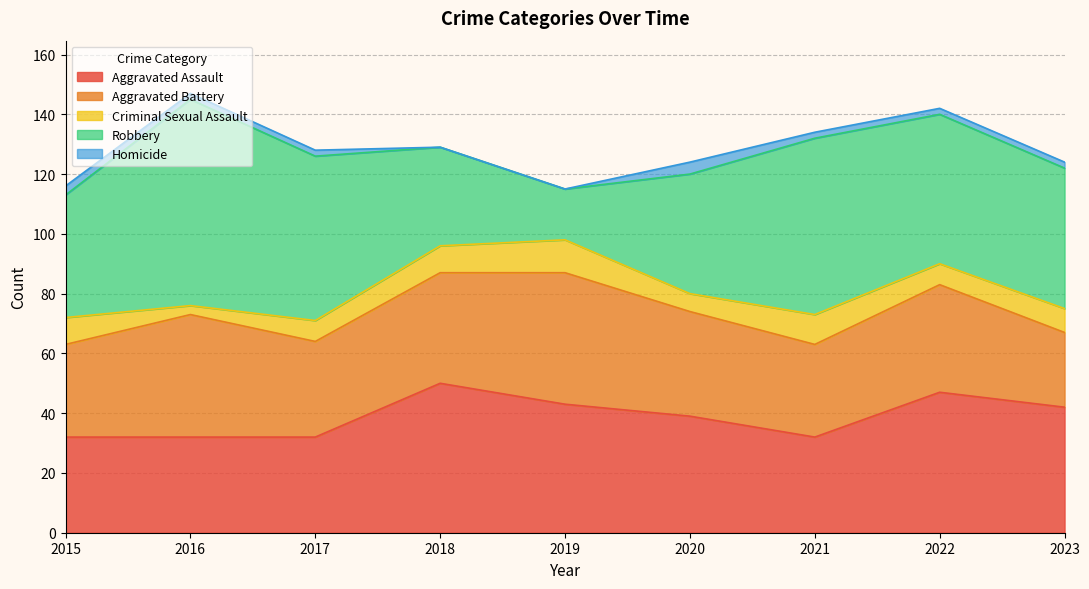

Does the chart have visible grid lines?

Yes